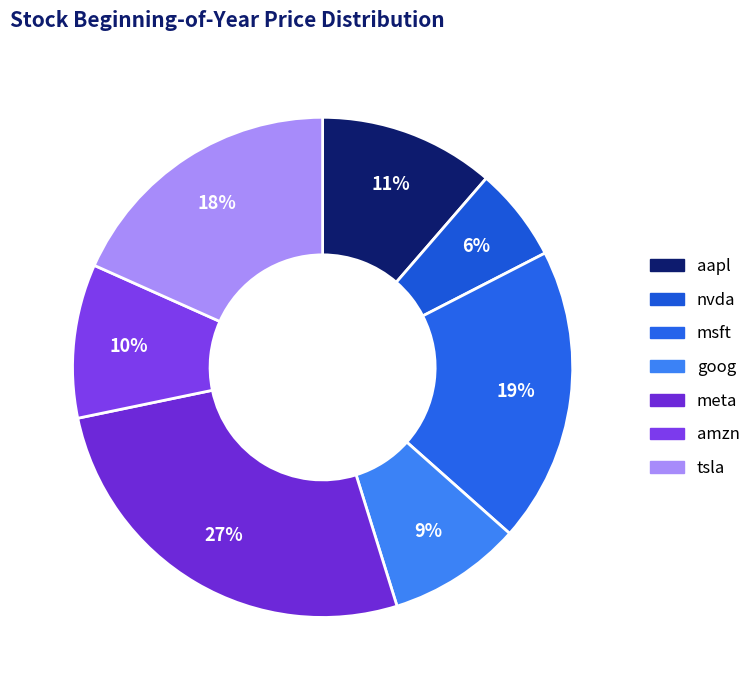

How many segments does this pie chart have?

7